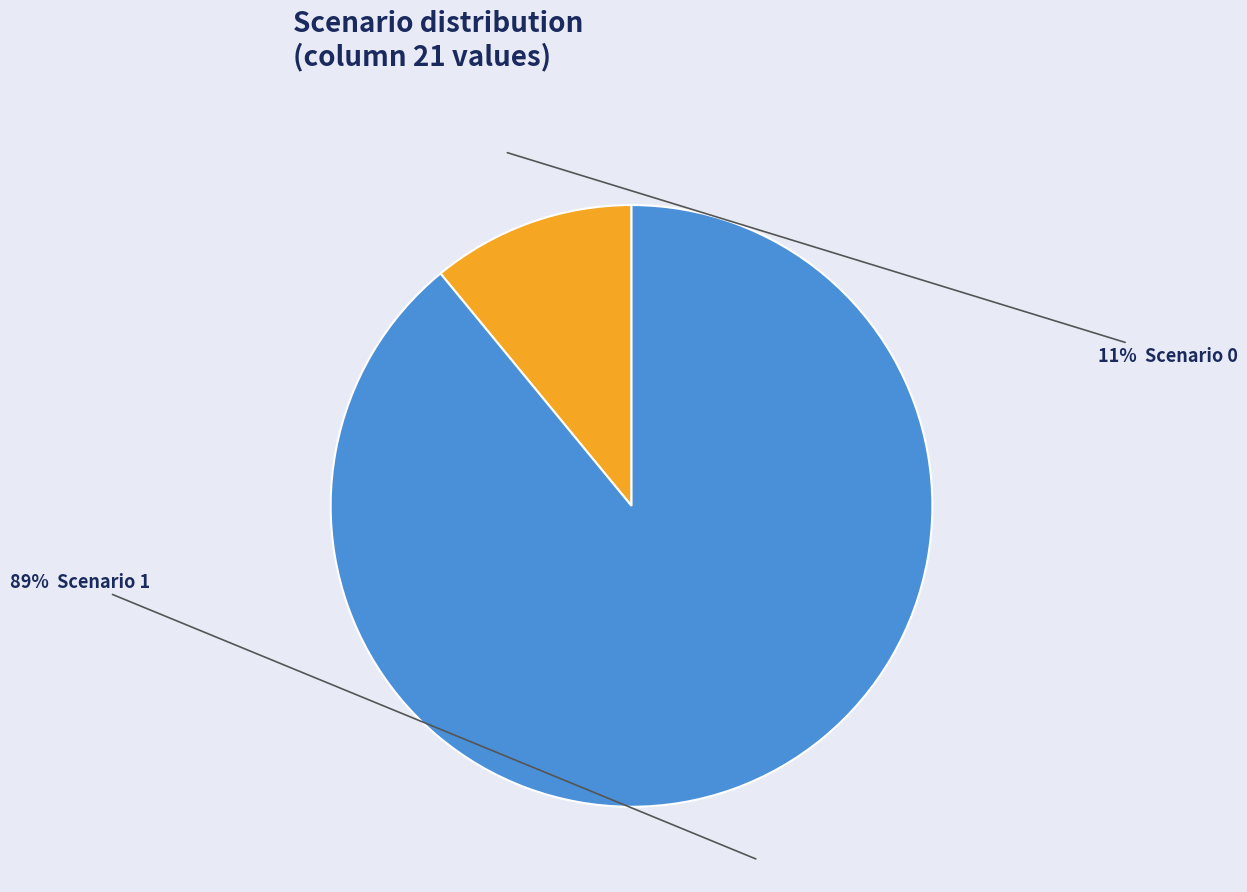

To the nearest percent, what is the difference between the largest and smallest slice percentages?

78%